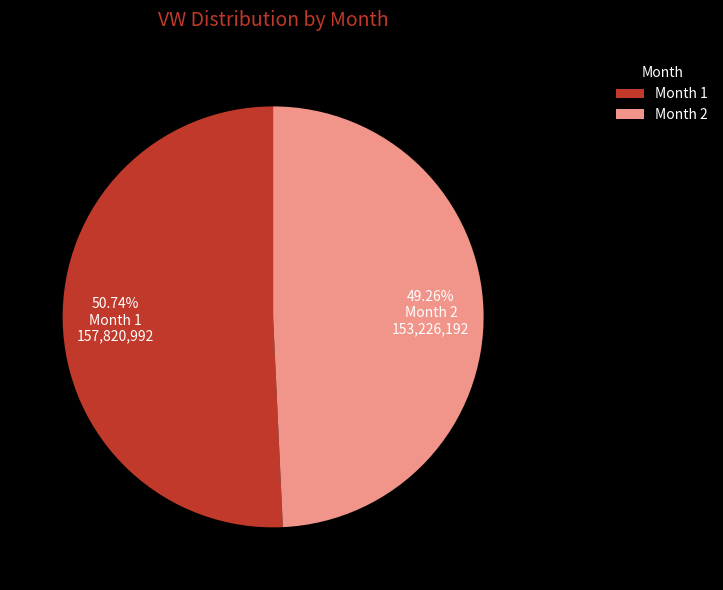

How many slices are in this pie chart?

2